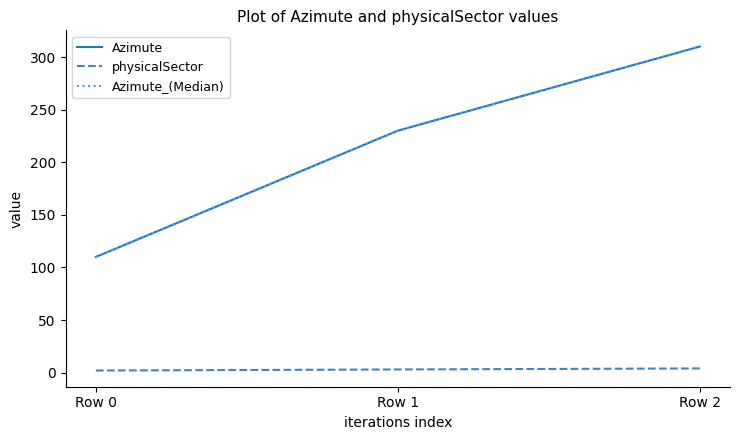

True or false: Azimute has a value of 152 at Row 0.

False